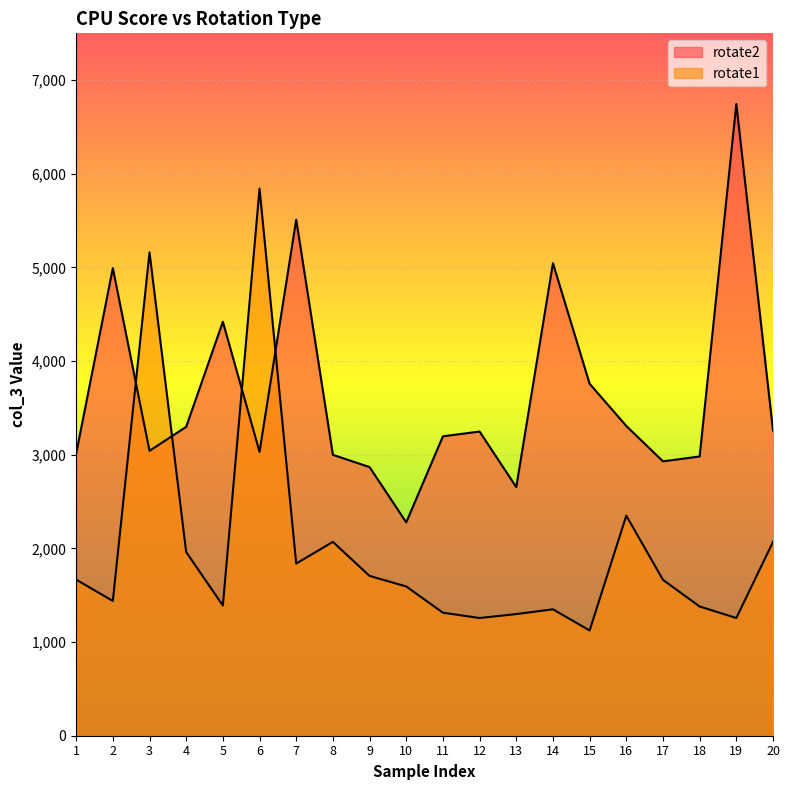

Which category has the highest value across all series?

19